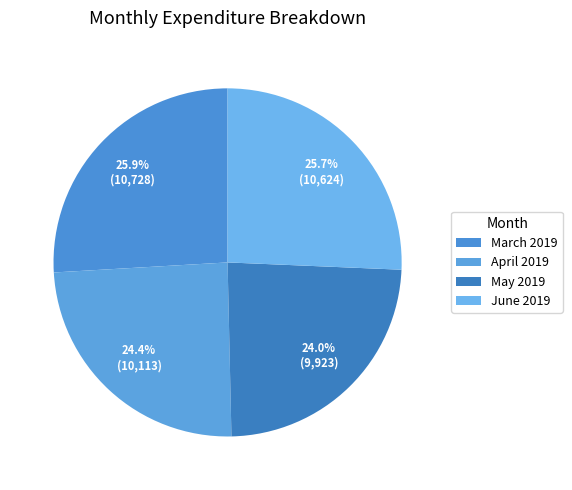

What is the largest slice in the pie chart?

March 2019